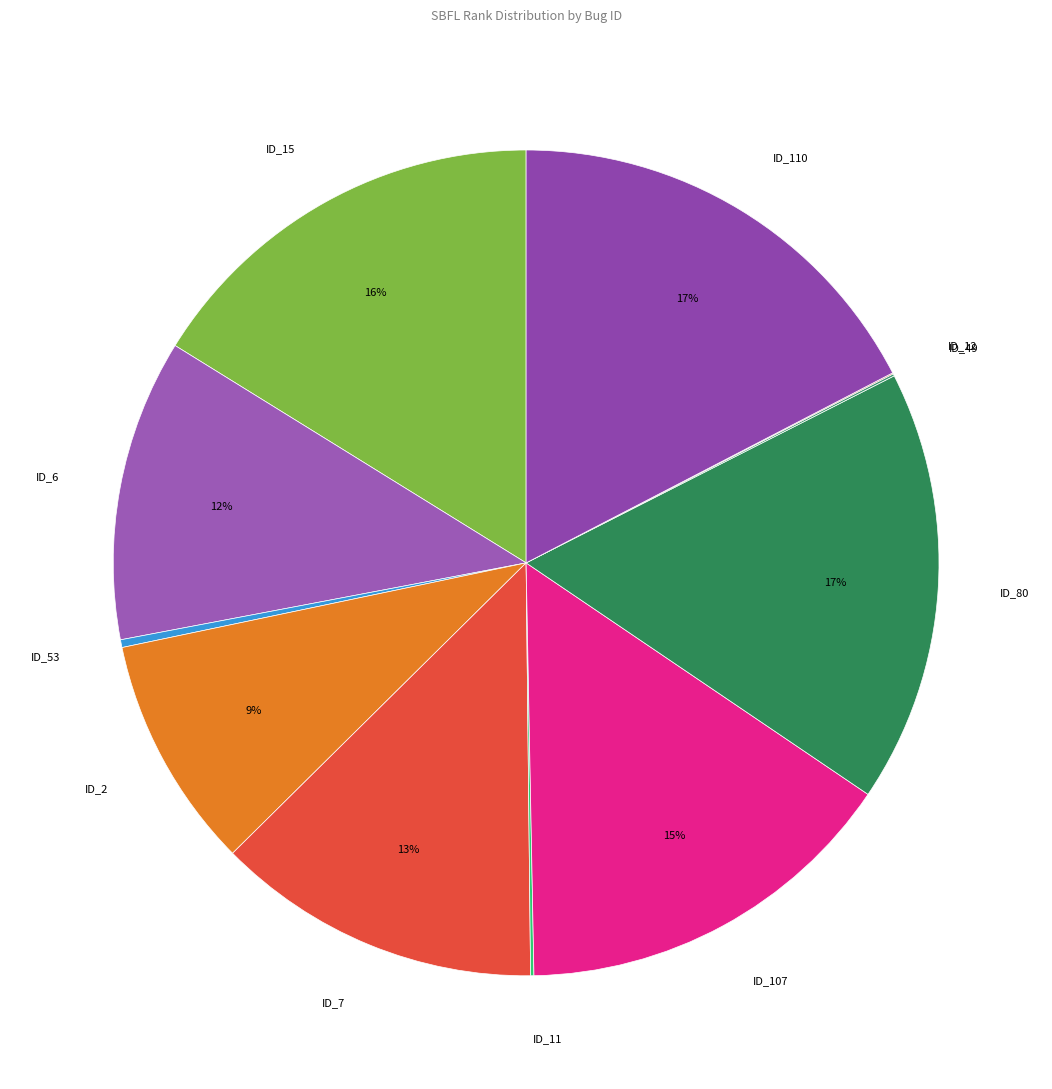

To the nearest percent, what is the average slice percentage?

9%